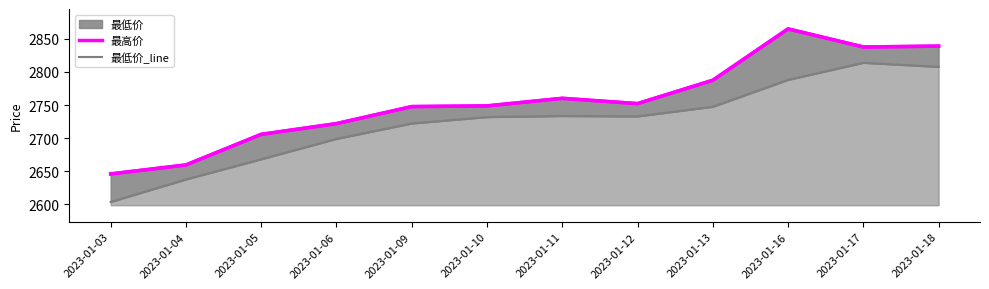

Between 2023-01-16 and 2023-01-18, which series saw the biggest shift?

最高价